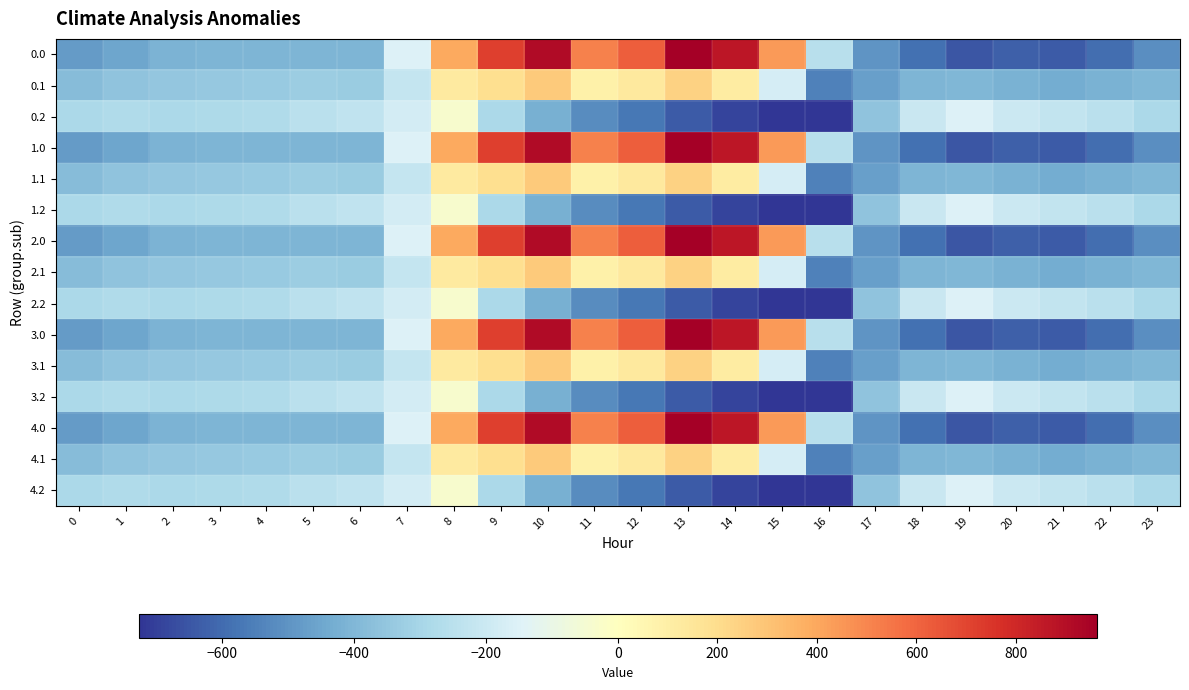

What is the total value across all series at 0?

-5768.3